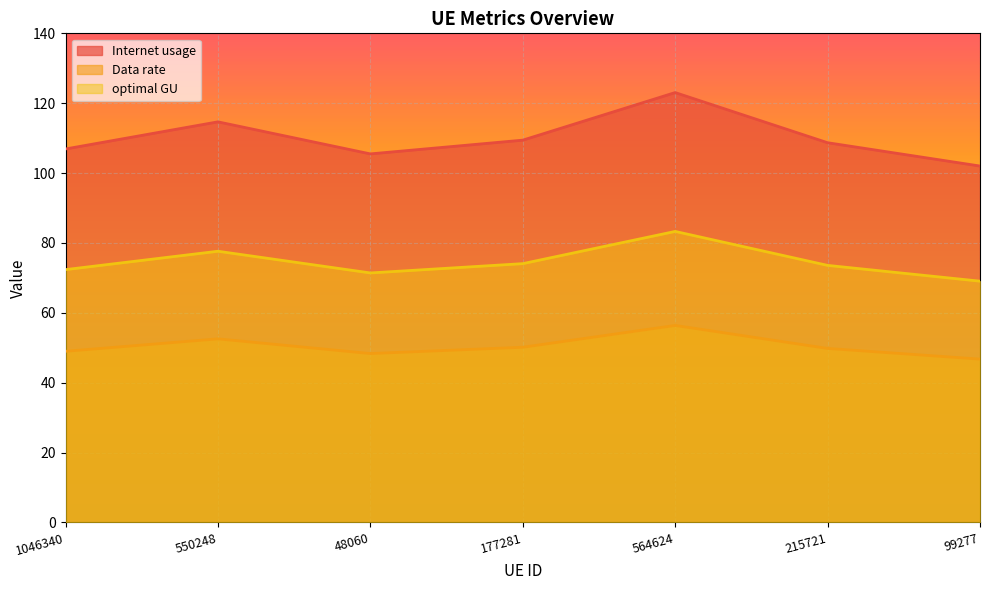

List the series in order of their overall mean, lowest first.

Data rate, optimal GU, Internet usage